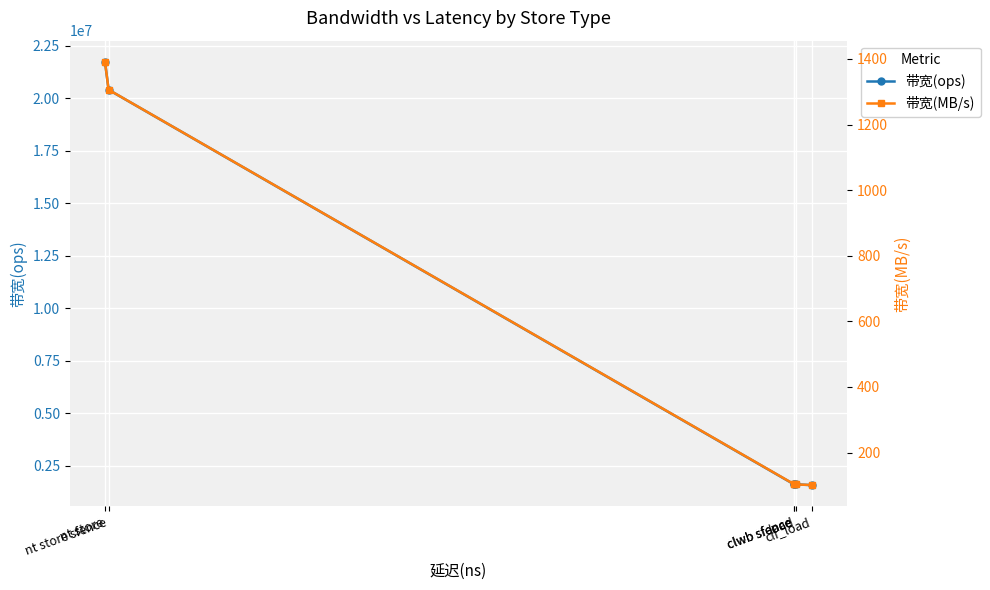

What is the value of the 带宽(ops) point at the 1st from the left?

21739130